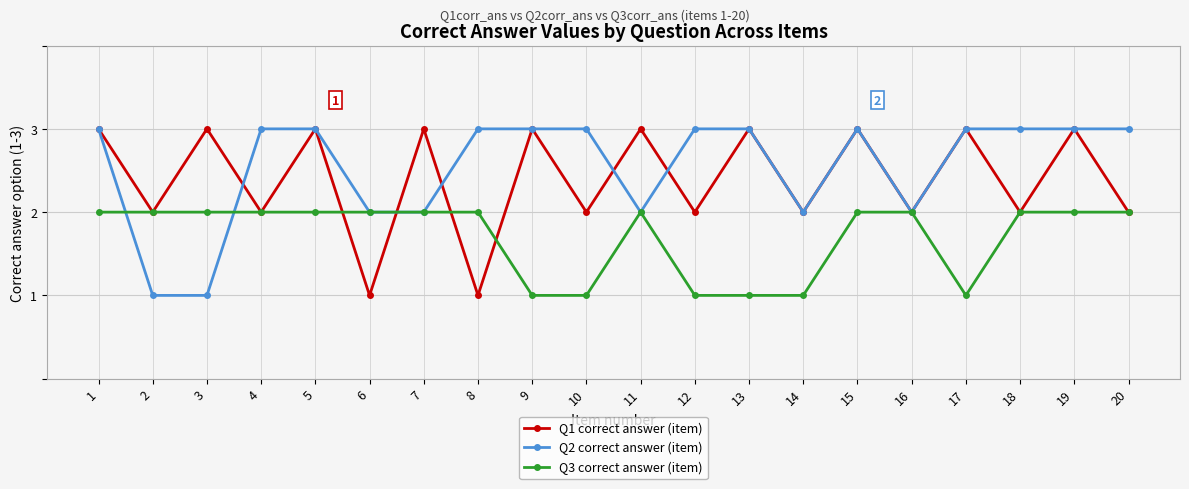

What is the maximum value shown in the chart?

3